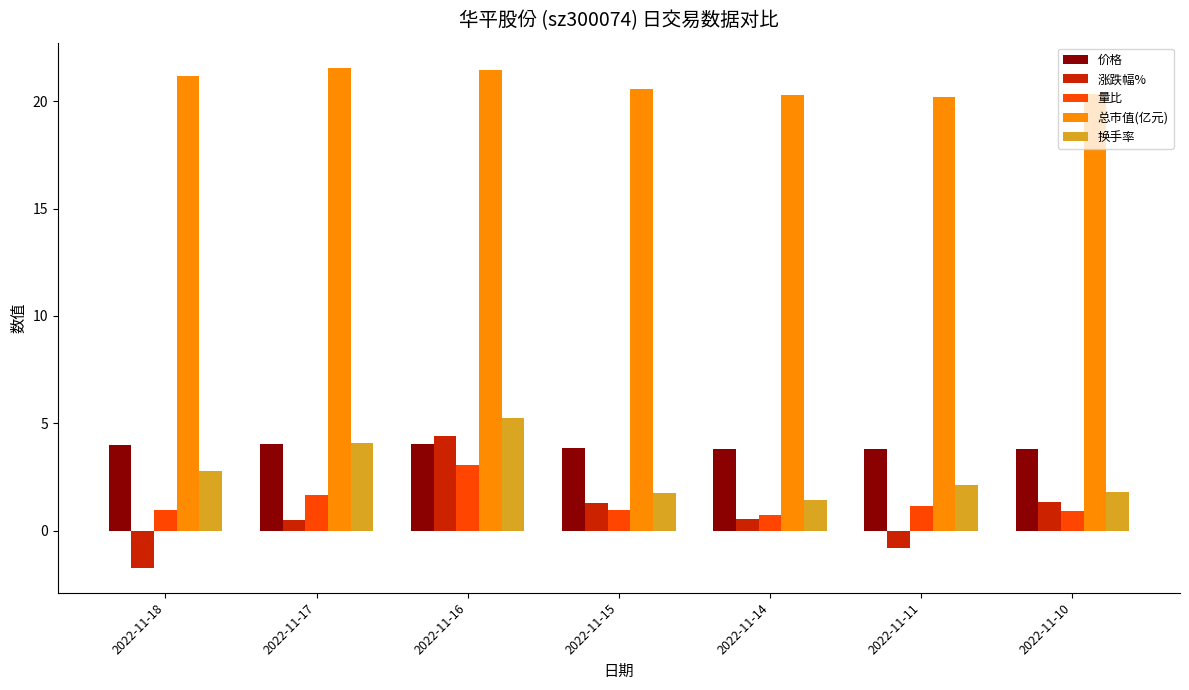

Which series has the widest spread of values?

涨跌幅%